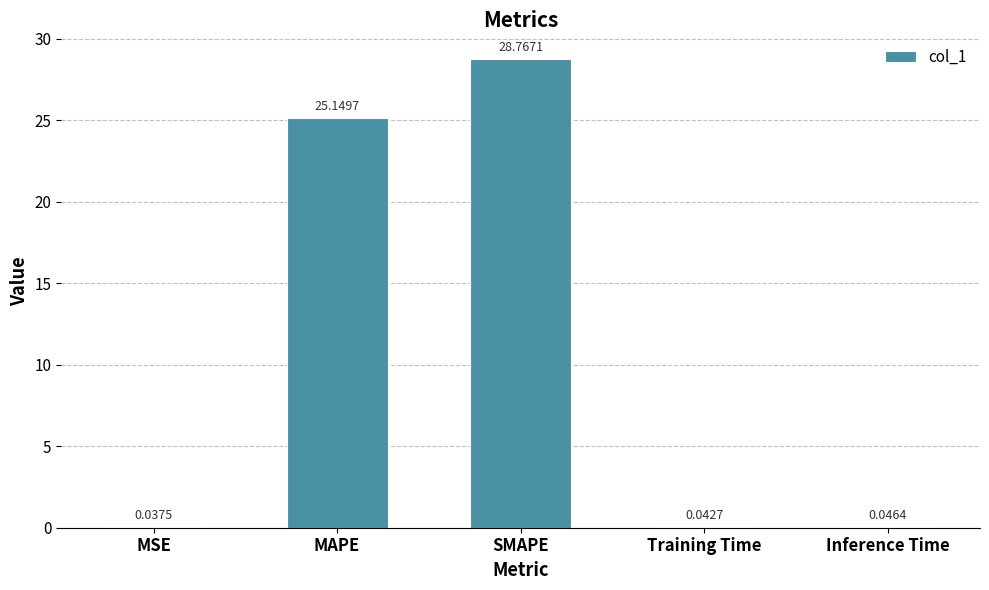

Which category has the highest value across all series?

SMAPE